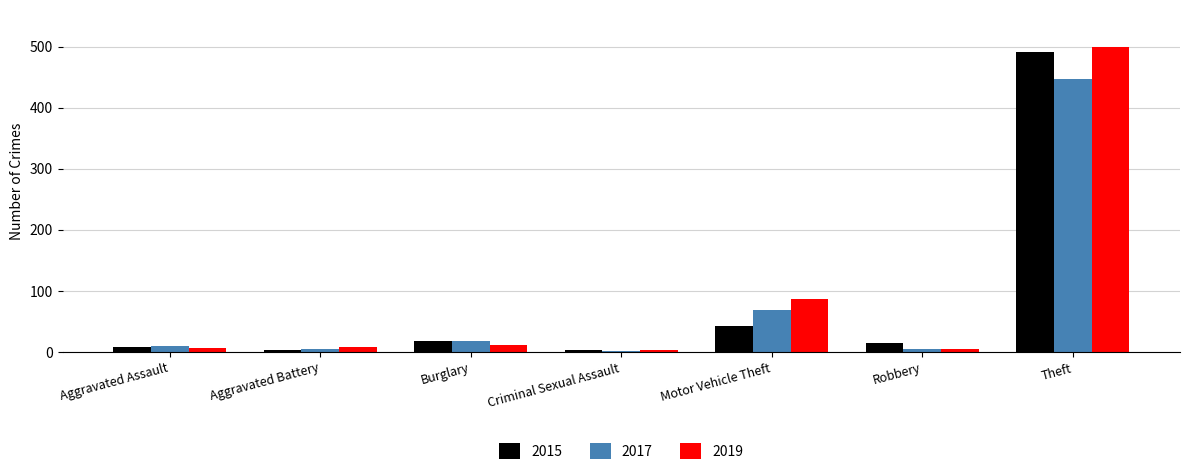

The value of 2015 at Theft is 491. True or false?

True